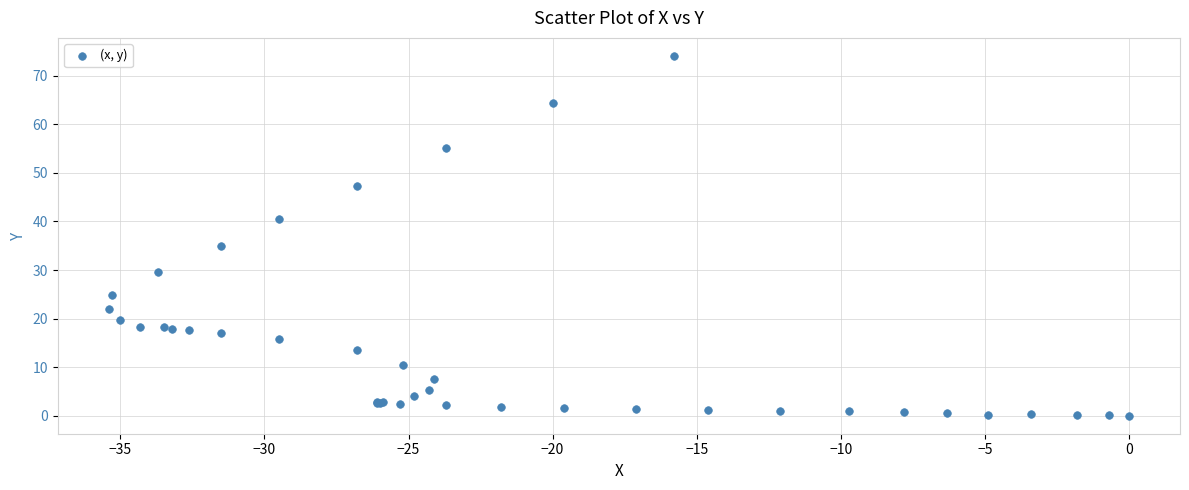

What Y value in the scatter plot is closest to 37?

34.9